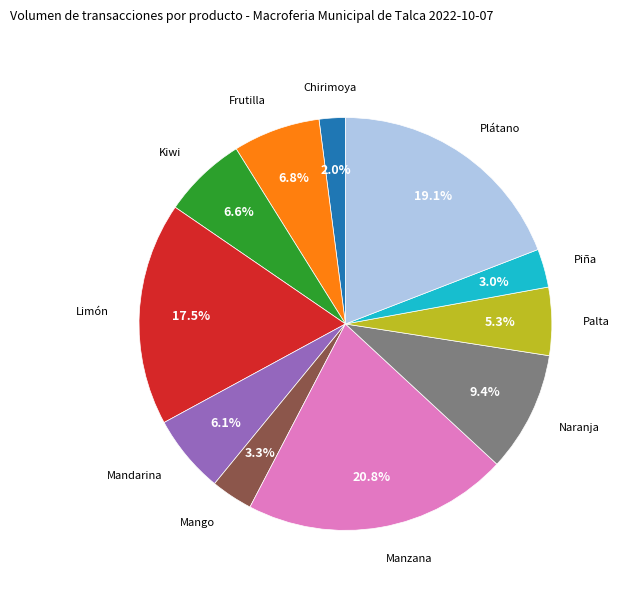

Is there a majority slice in this chart?

No